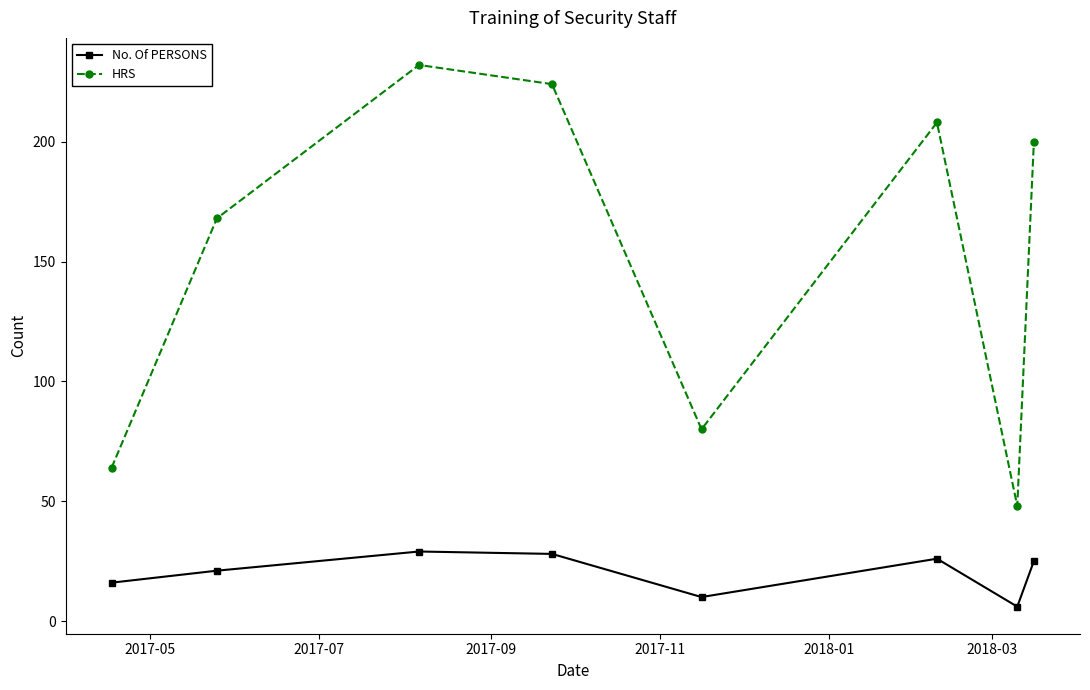

Reading left to right, transcribe all the data shown in this chart.

No. Of PERSONS: 16	21	29	28	10	26	6	25
HRS: 64	168	232	224	80	208	48	200